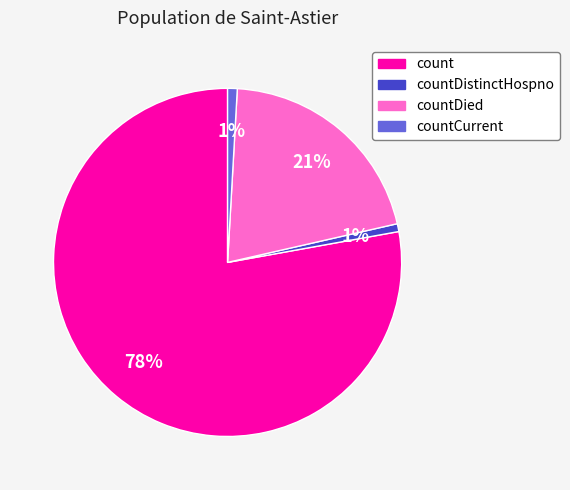

To the nearest percent, what is the average slice percentage?

25%